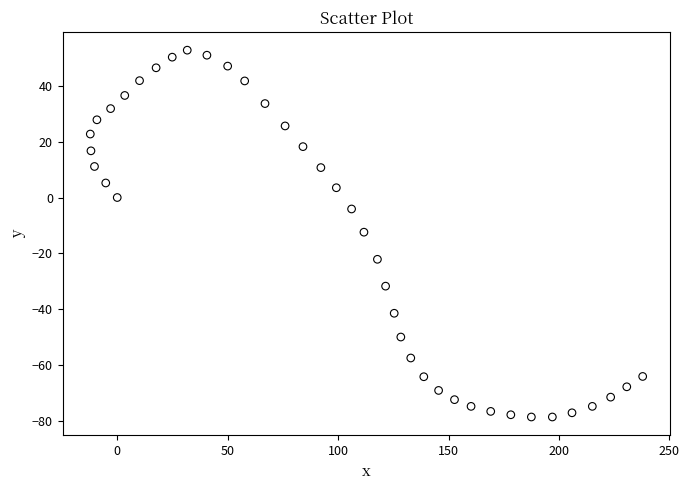

What is the range of X values (max minus min)?

250.1